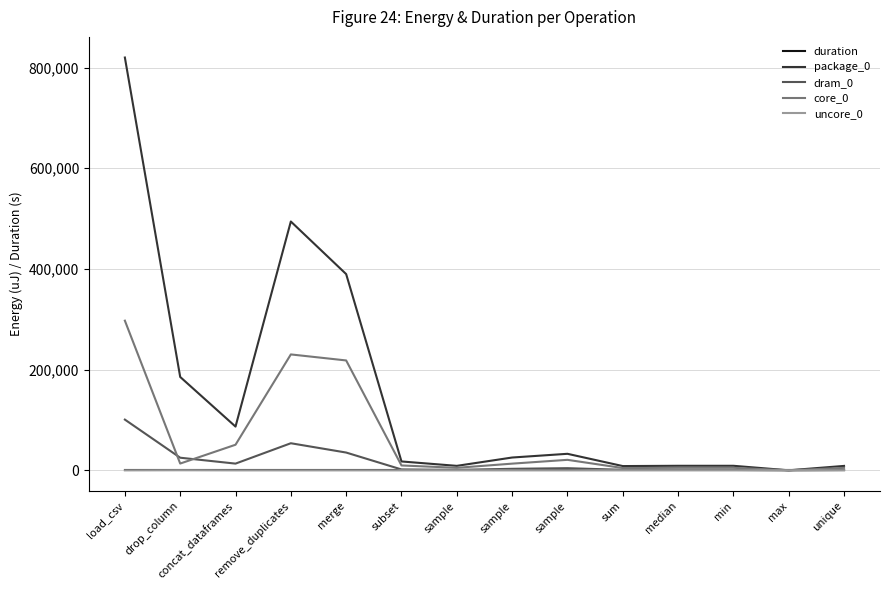

Which category has the lowest value across all series?

max